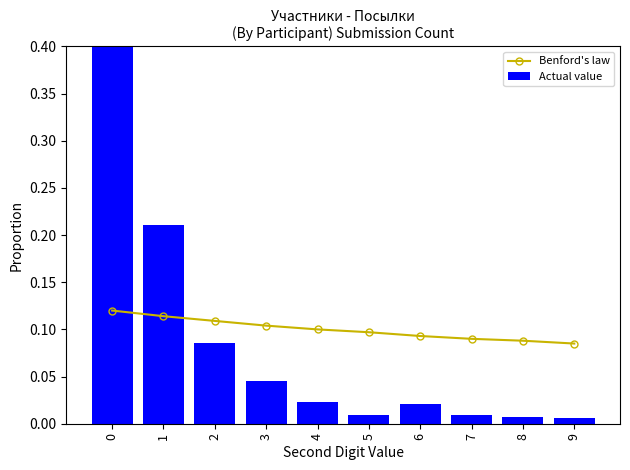

What is the total value across all series at 1?

0.3